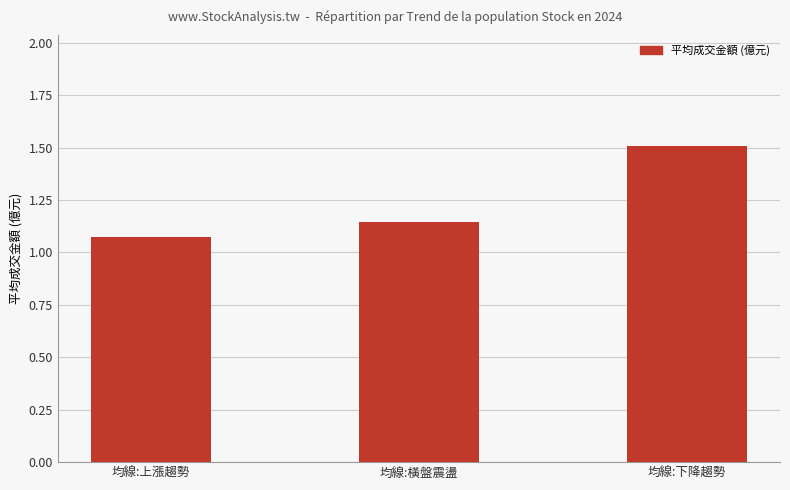

Does the chart contain stacked bars?

No